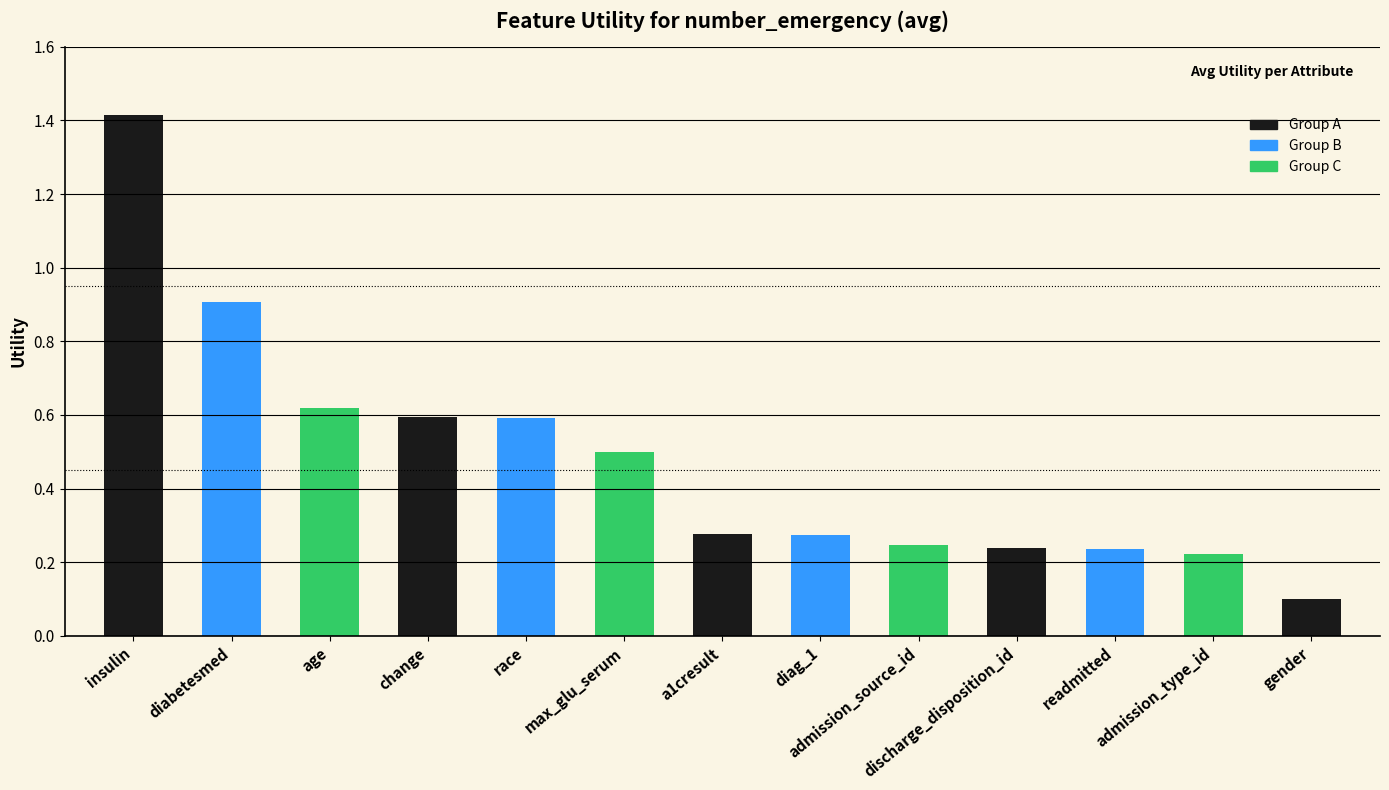

What is the difference between the values at max_glu_serum and age?

0.1